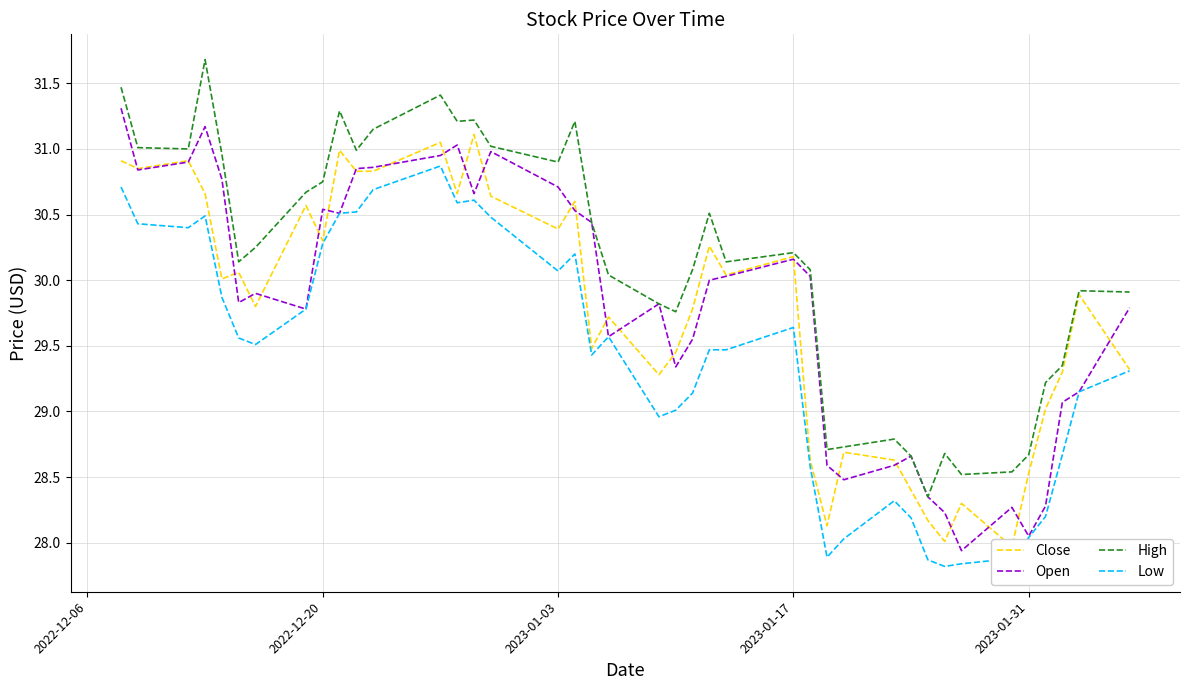

The Open series shows 30.7 at 2023-01-03. True or false?

True